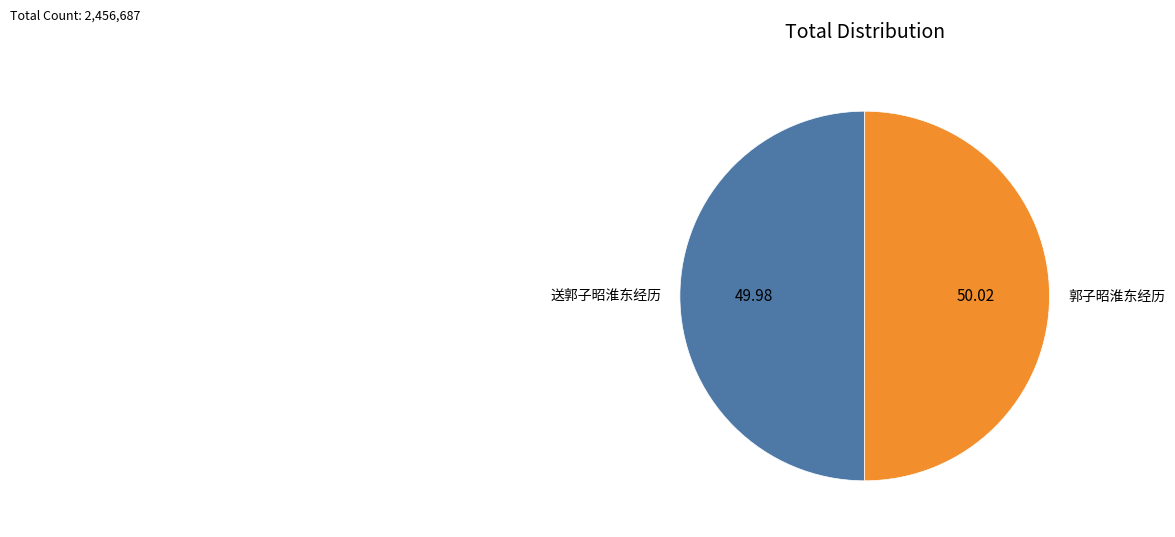

Do 郭子昭淮东经历 and 送郭子昭淮东经历 together represent more than half of the pie?

Yes